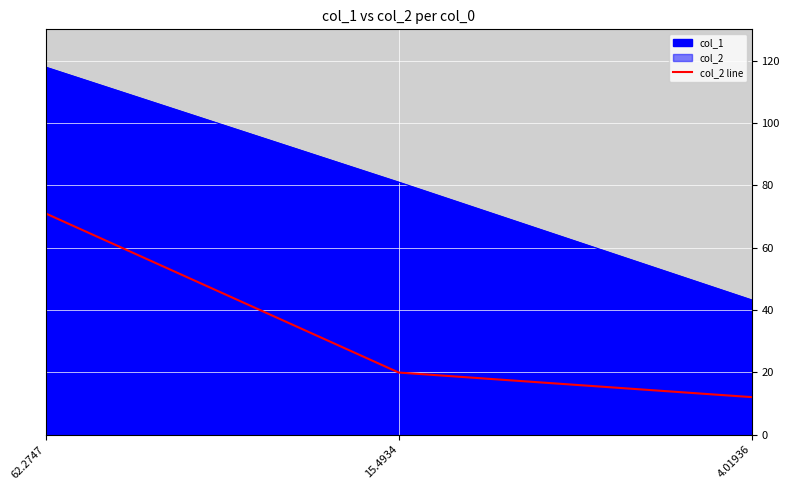

What is the sum of the values at 4.01936 and 62.2747?

83.0